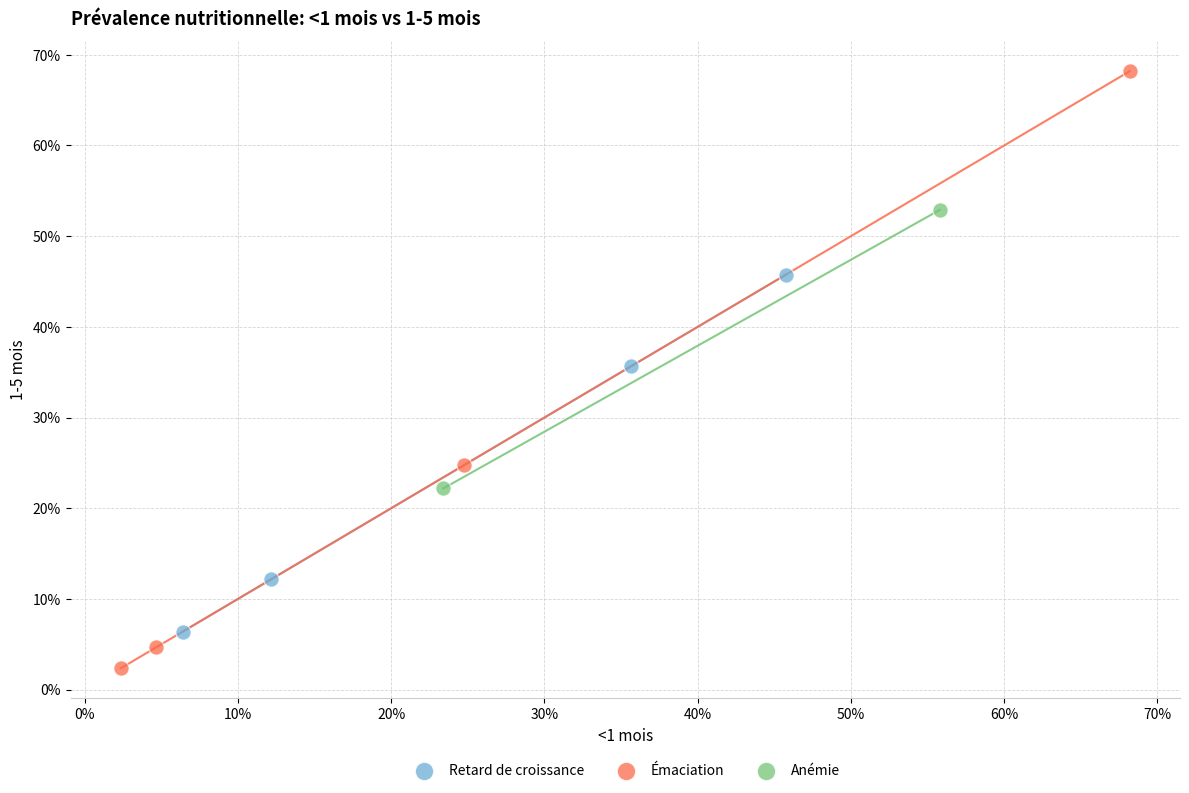

Which series contains the highest Y value?

Émaciation